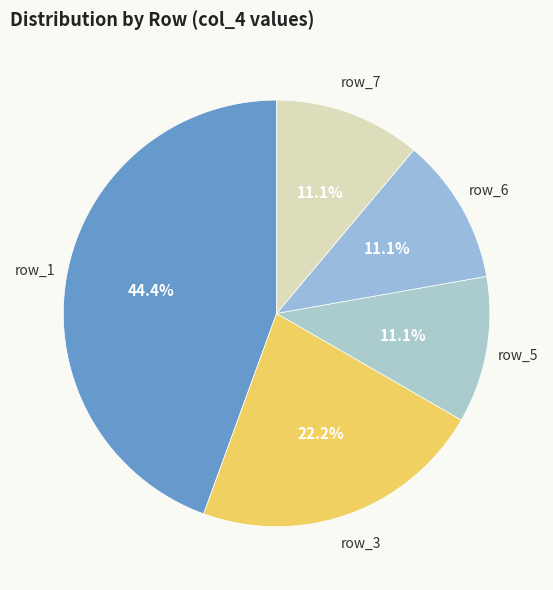

What is the total percentage of row_6 and row_7?

22.2%